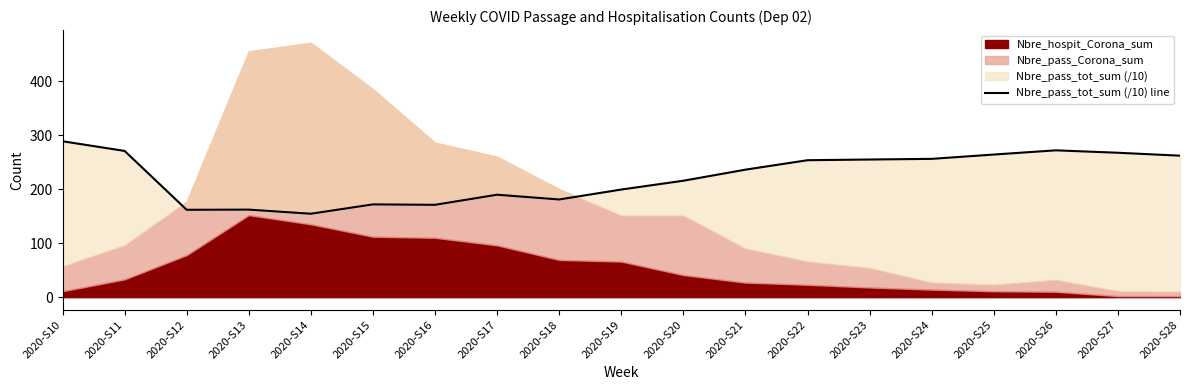

How many values are below 236?

9